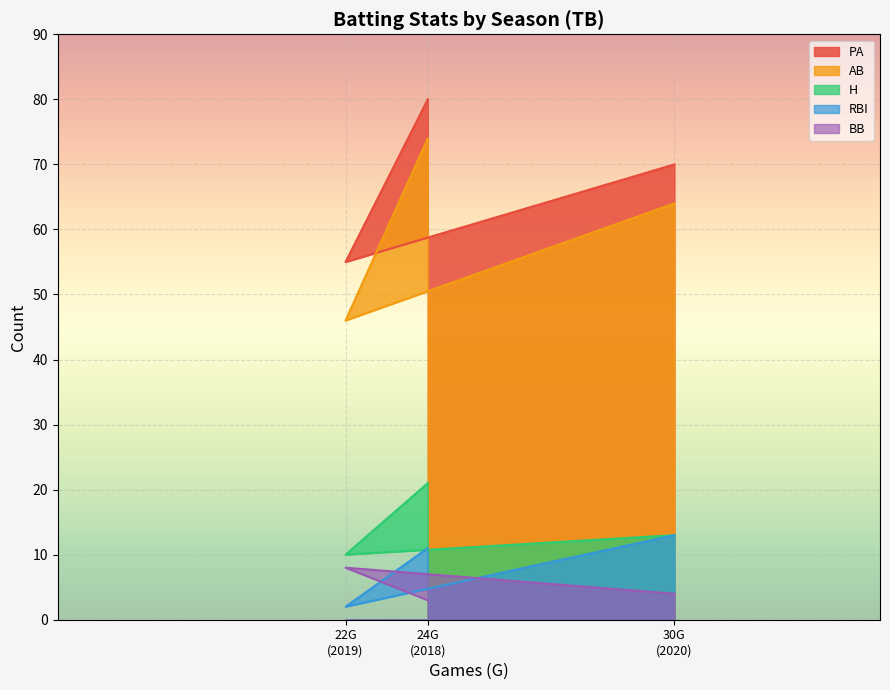

How many values in the PA series exceed 70?

1